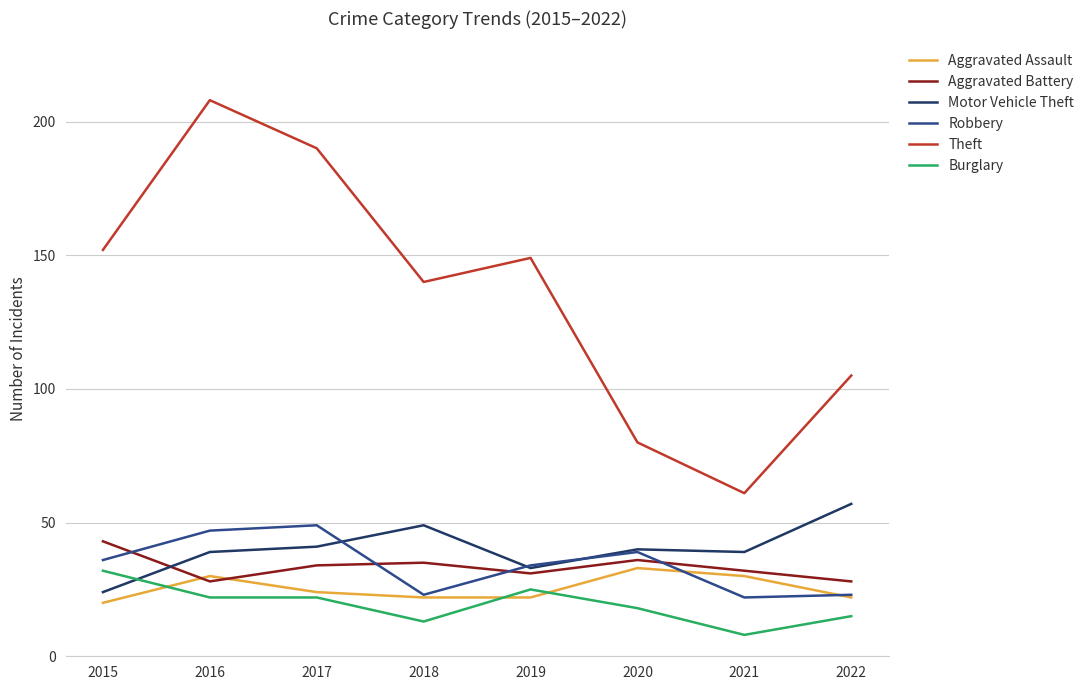

True or false: Theft and Burglary cross at least once.

False